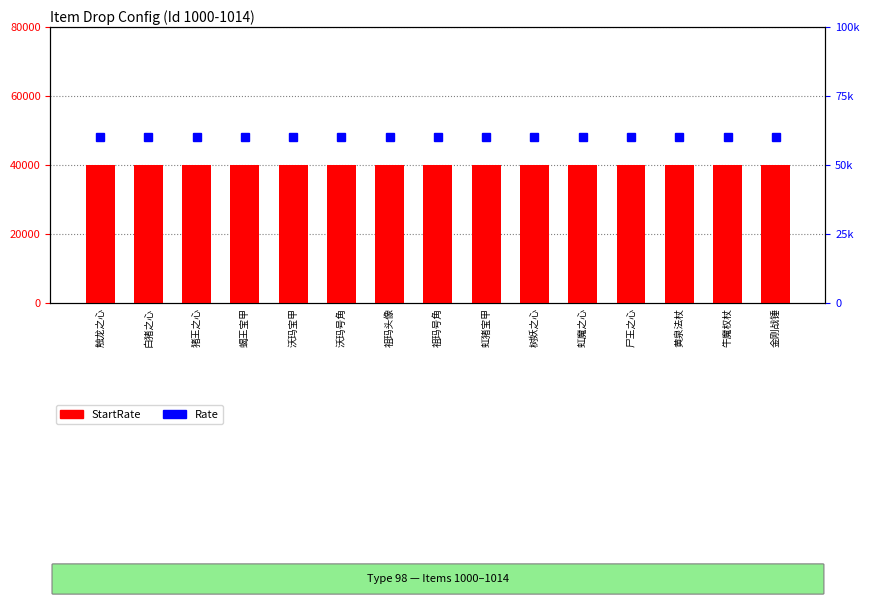

Which category has the highest value across all series?

触龙之心